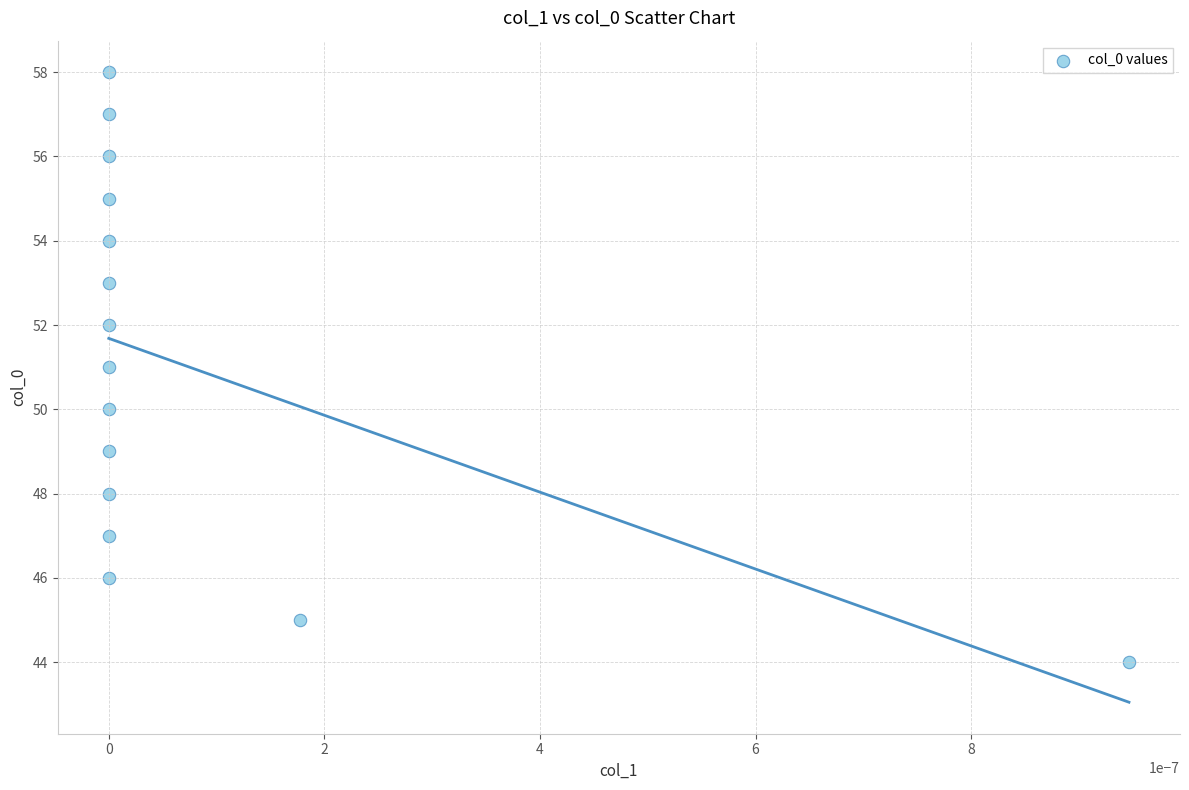

What is the range of Y values (max minus min)?

14